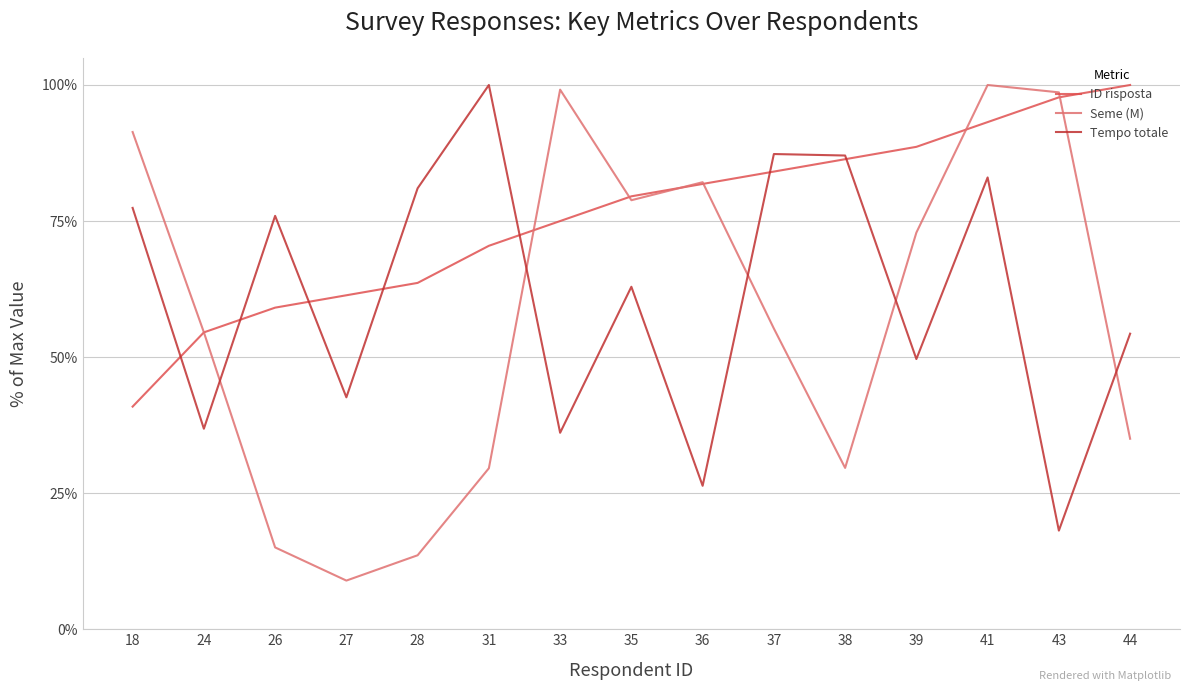

At which category is the sum across all series the highest?

41